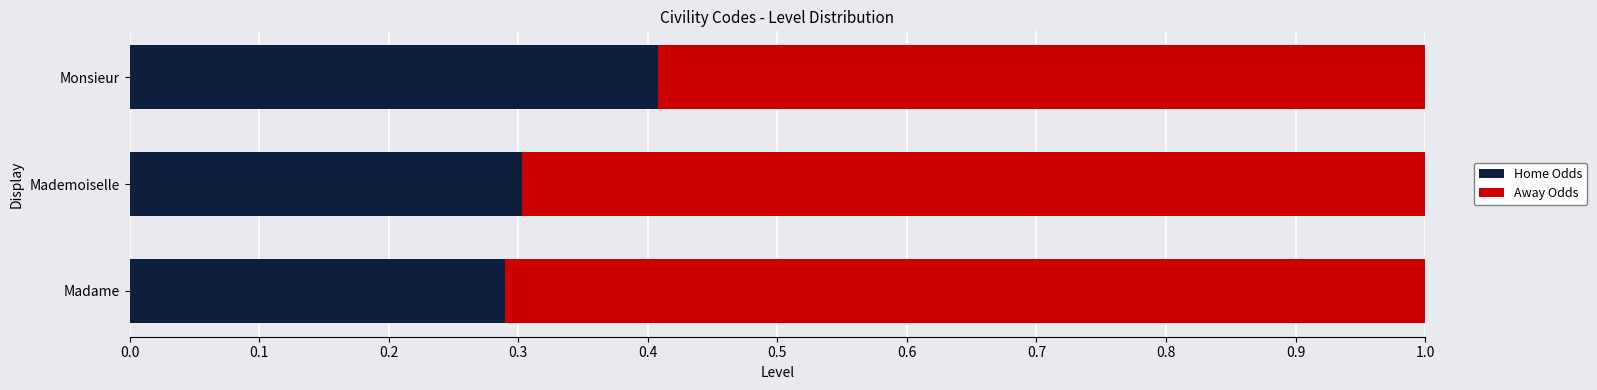

True or false: Home Odds has a value of 0.6 at Monsieur.

False